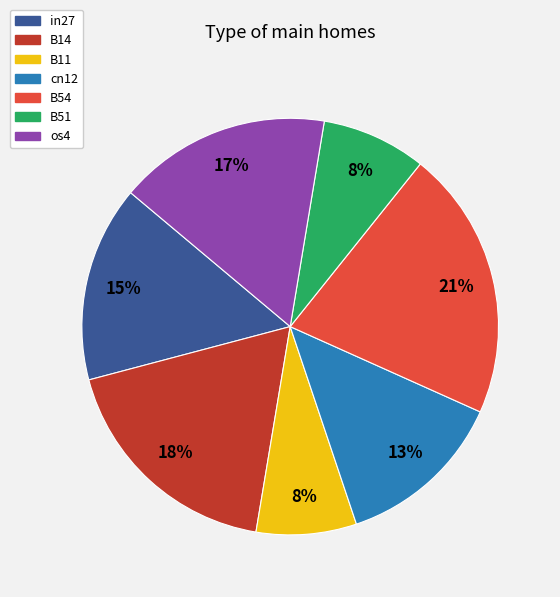

To the nearest percent, what portion does in27 represent?

15%